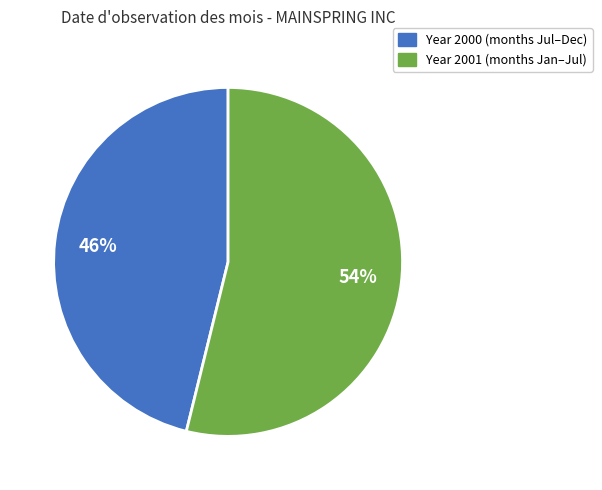

Does any single category account for the majority?

Yes